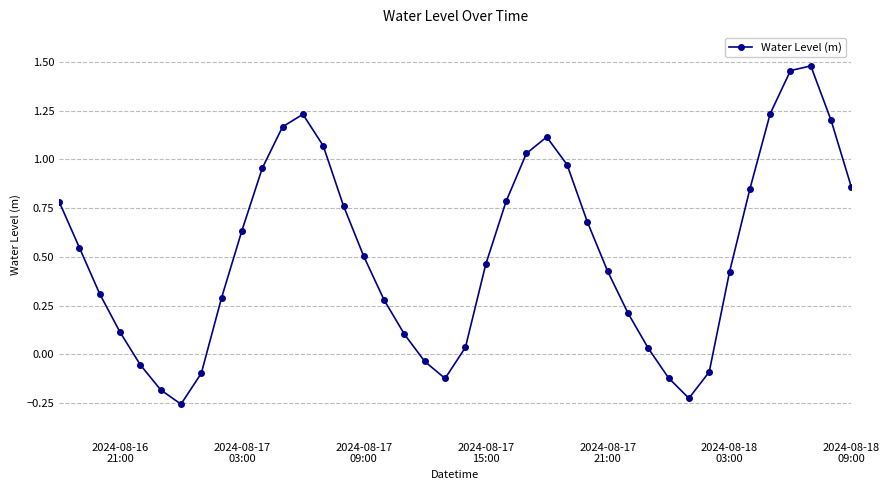

How many interior local valleys (lower than both neighbors) does the data have?

3